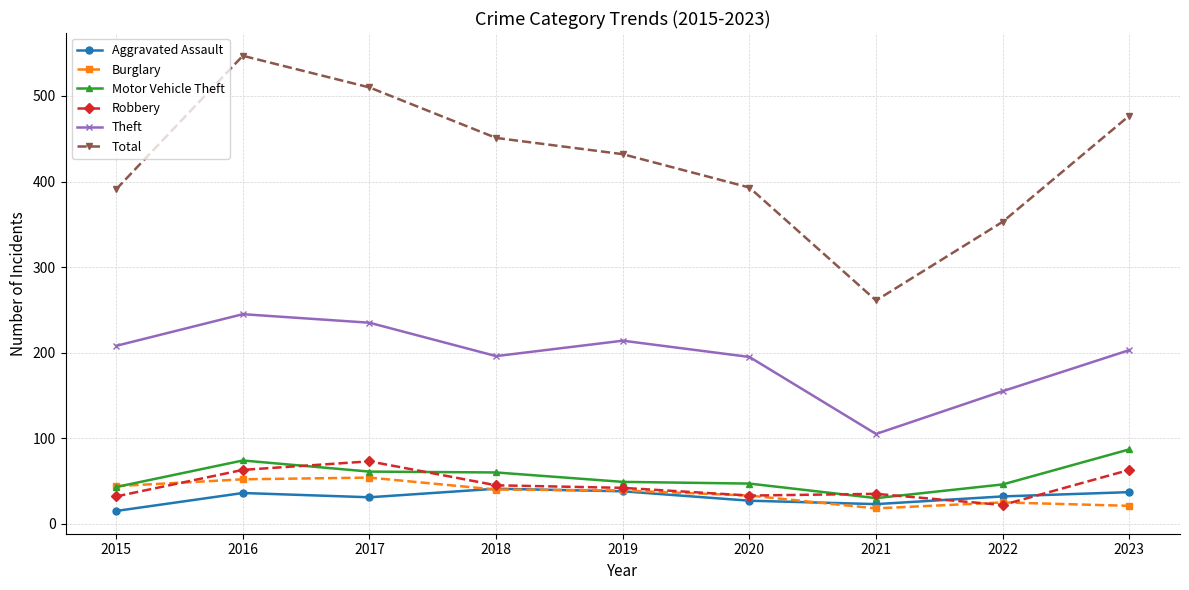

What is the spread (max minus min) of values at 2021?

243